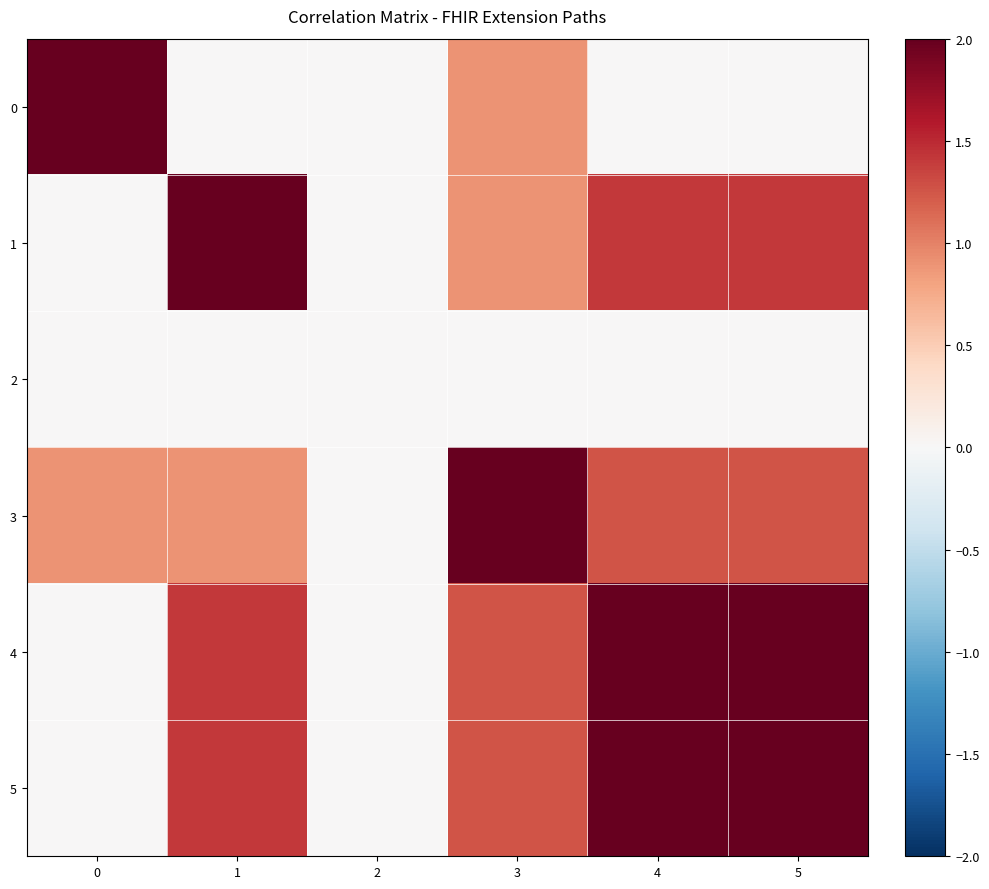

Between 4 and 5, which is larger?

4